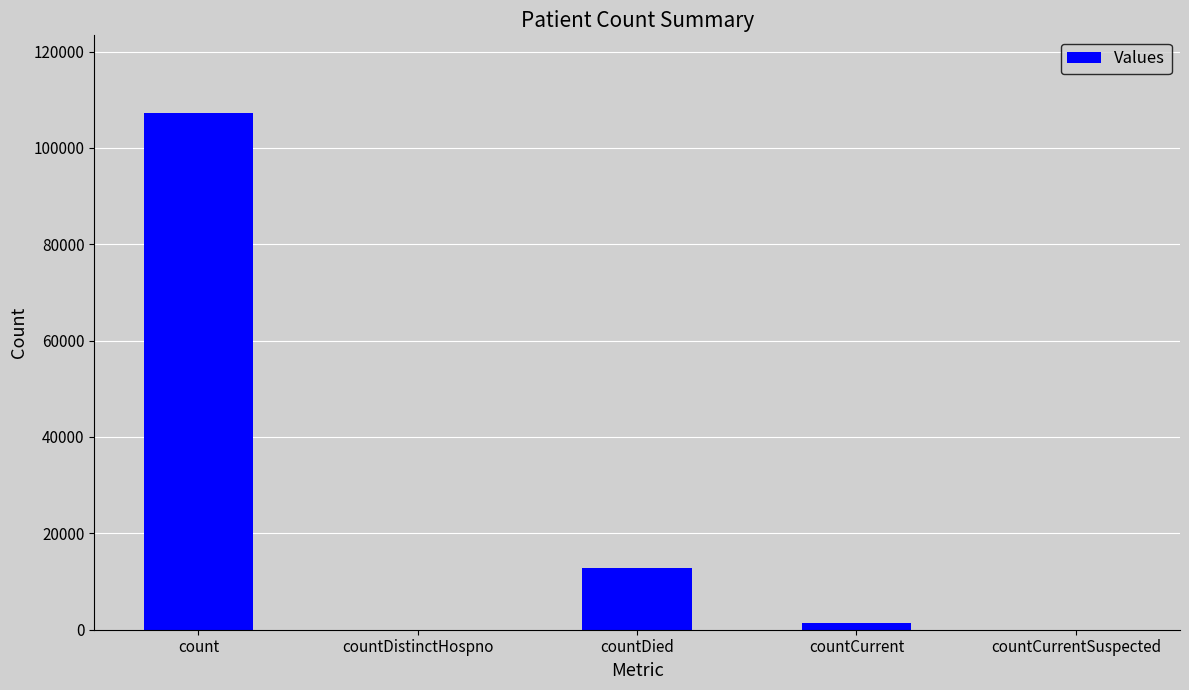

How many distinct data groups are displayed?

1